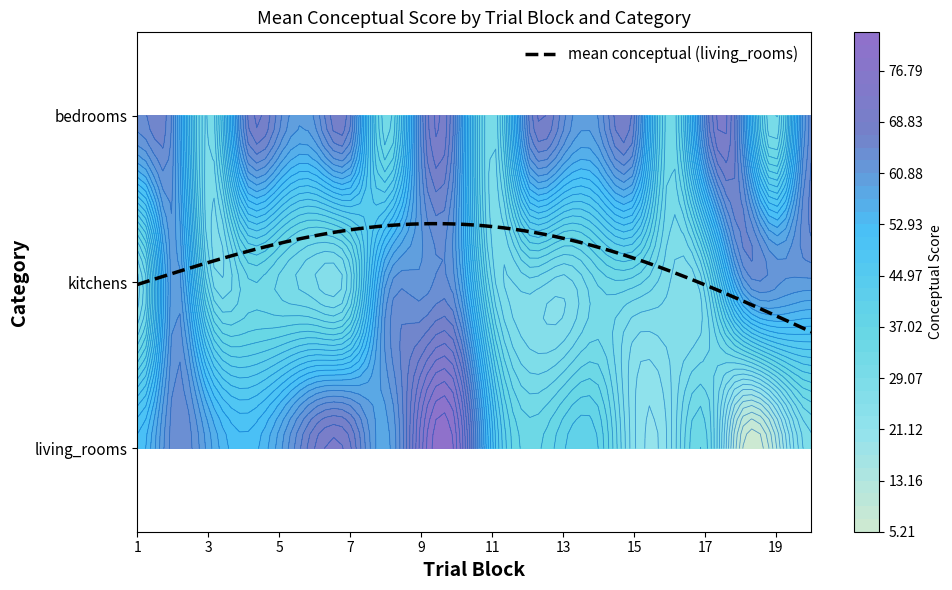

What is the maximum value shown in the chart?

79.2